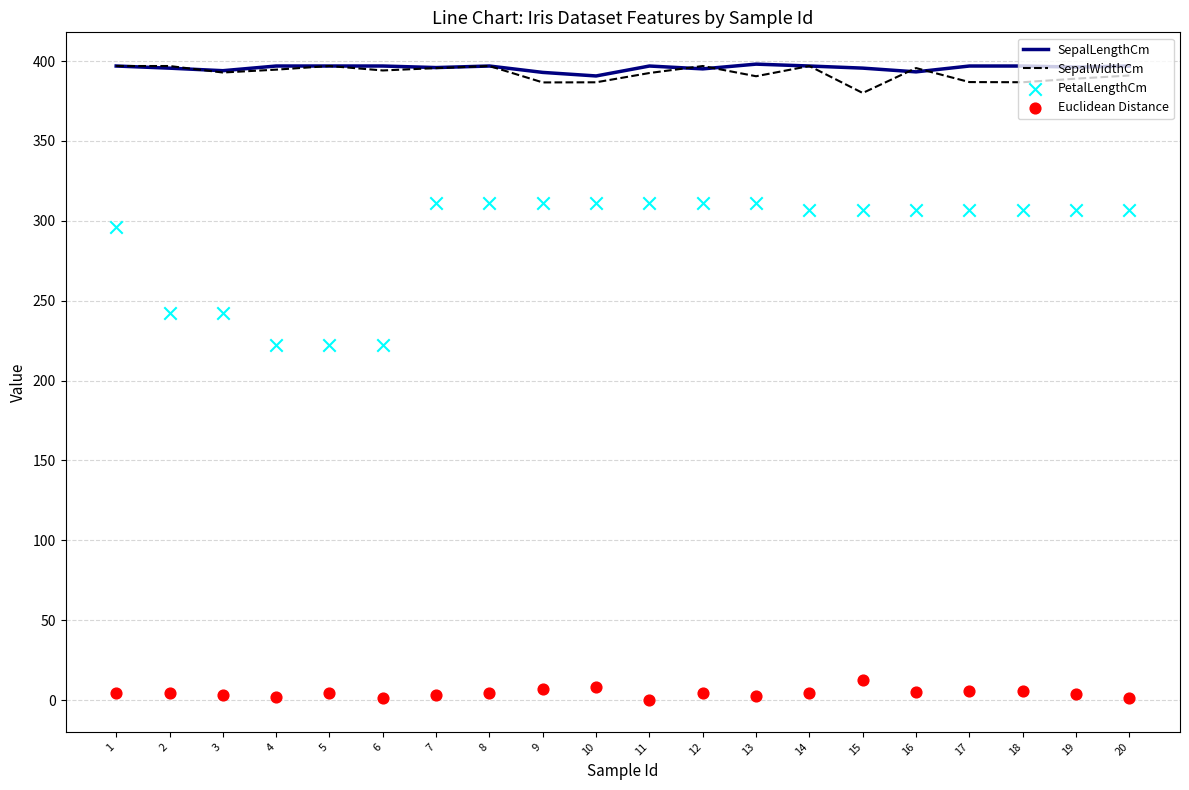

Which series contains the highest Y value?

SepalLengthCm